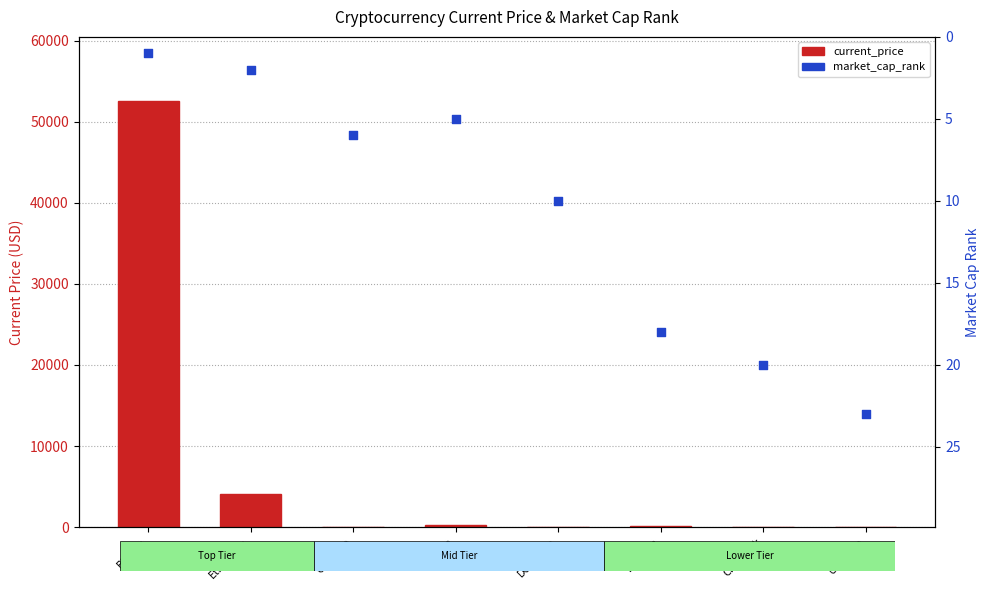

Which series has the widest spread of Y values?

current_price